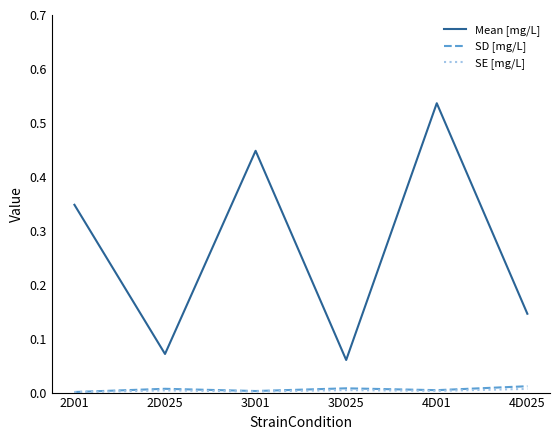

Is it true that Mean [mg/L] equals 0.0 at 2D025?

False